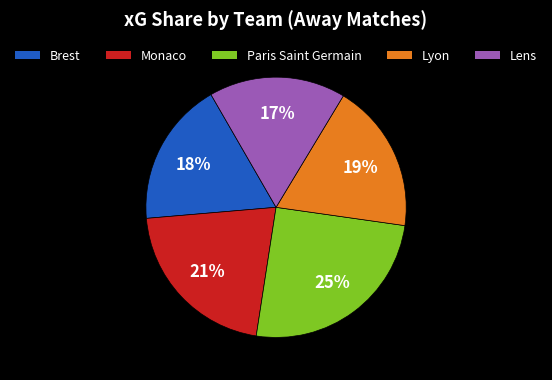

The Lens slice represents 6% of the pie. True or false?

False